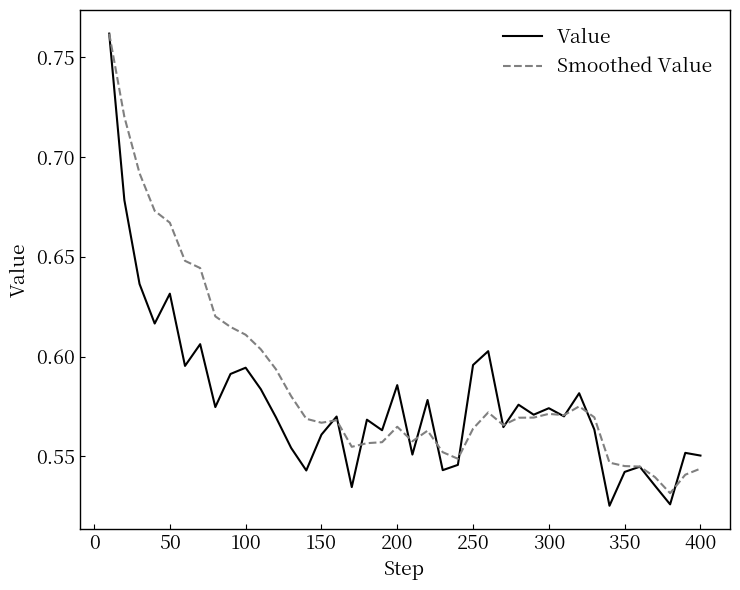

Which series has the largest range (max minus min)?

Value